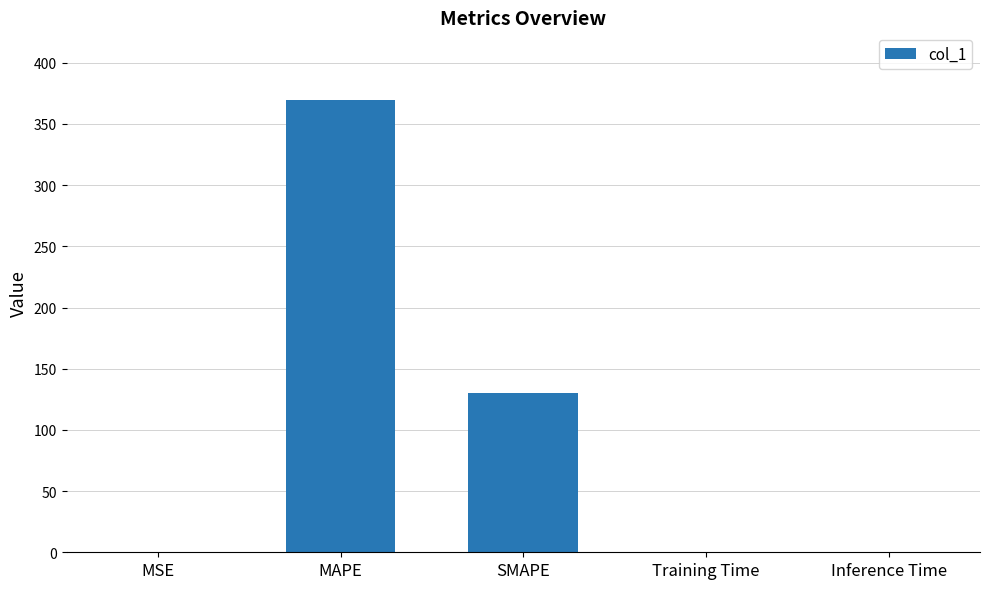

The chart shows a value of 490.6 at MAPE. True or false?

False